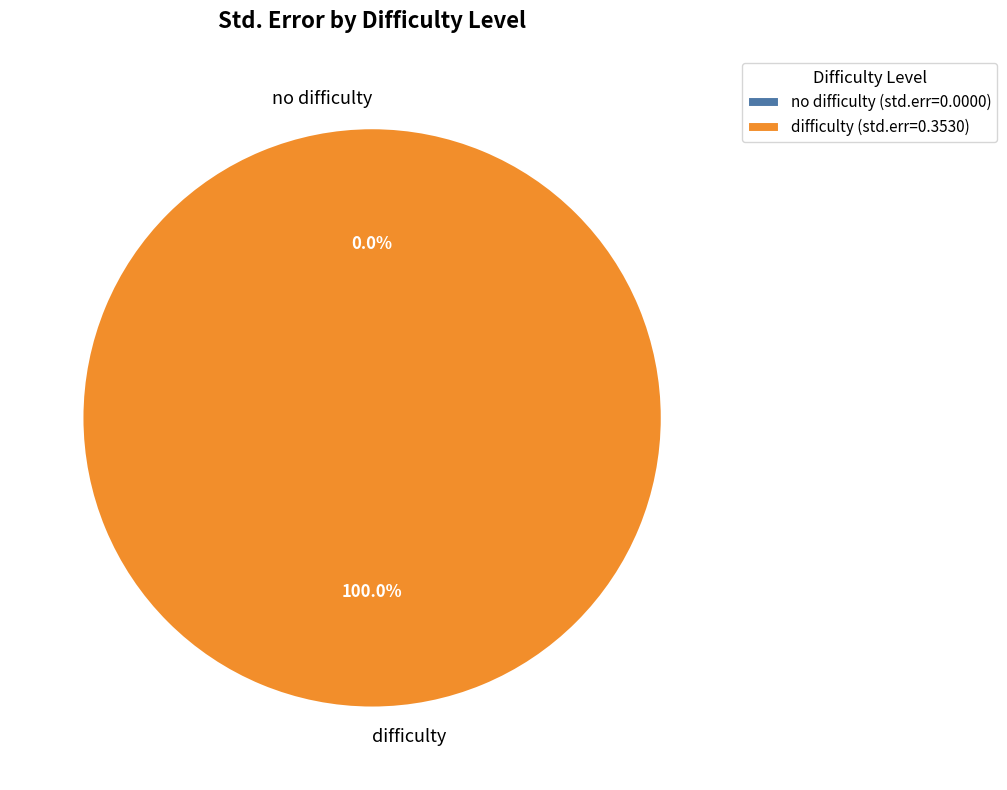

Which slice is the smallest?

no difficulty